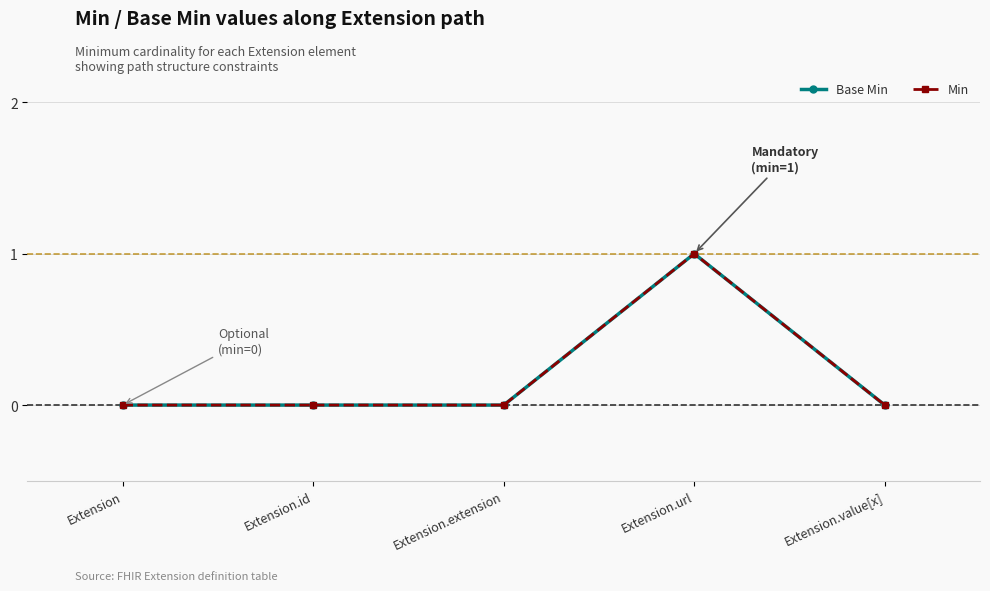

Is this an area chart (filled region under the line)?

No